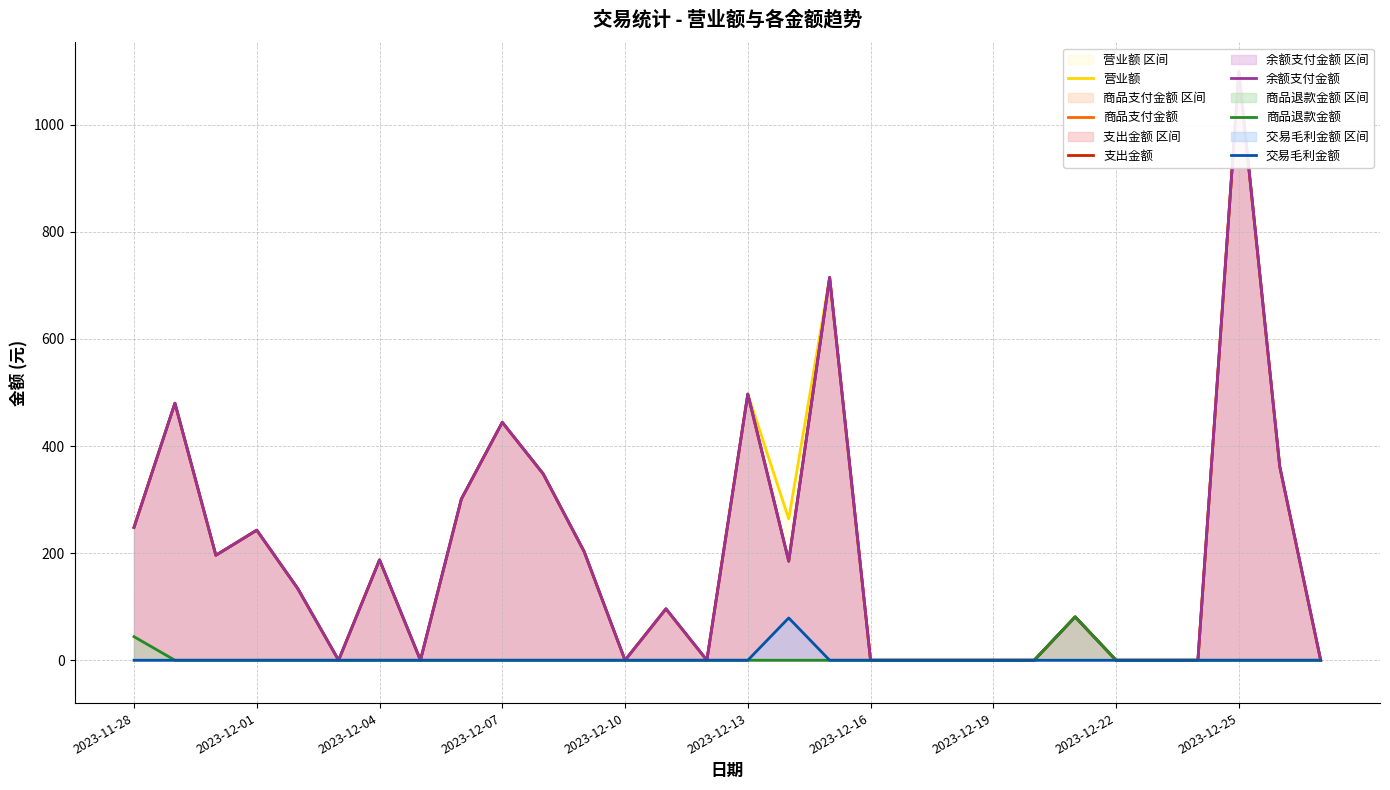

The value of 交易毛利金额 at 2023-12-13 is 0. True or false?

True